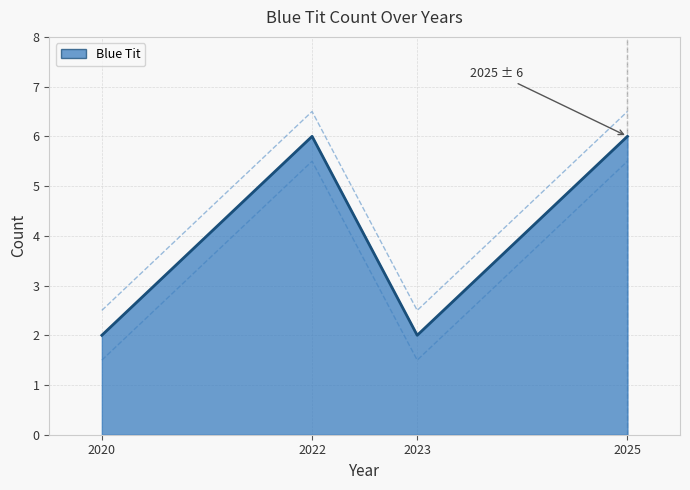

Reading left to right, transcribe all the data shown in this chart.

2020=2	2022=6	2023=2	2025=6